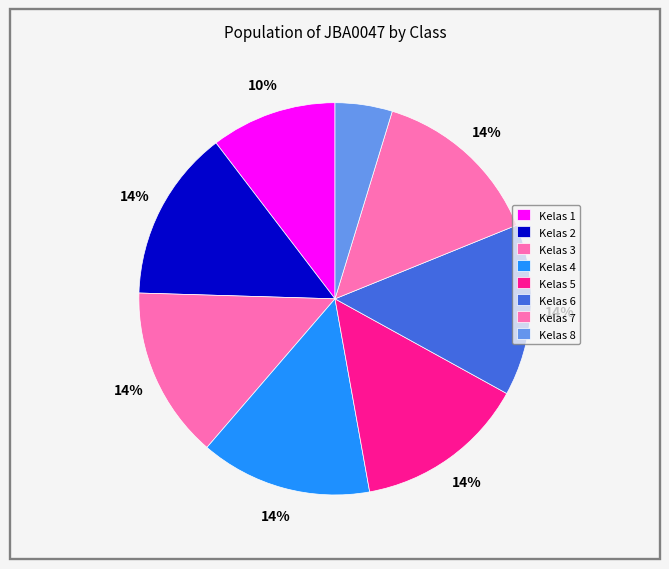

How many slices are in this pie chart?

8